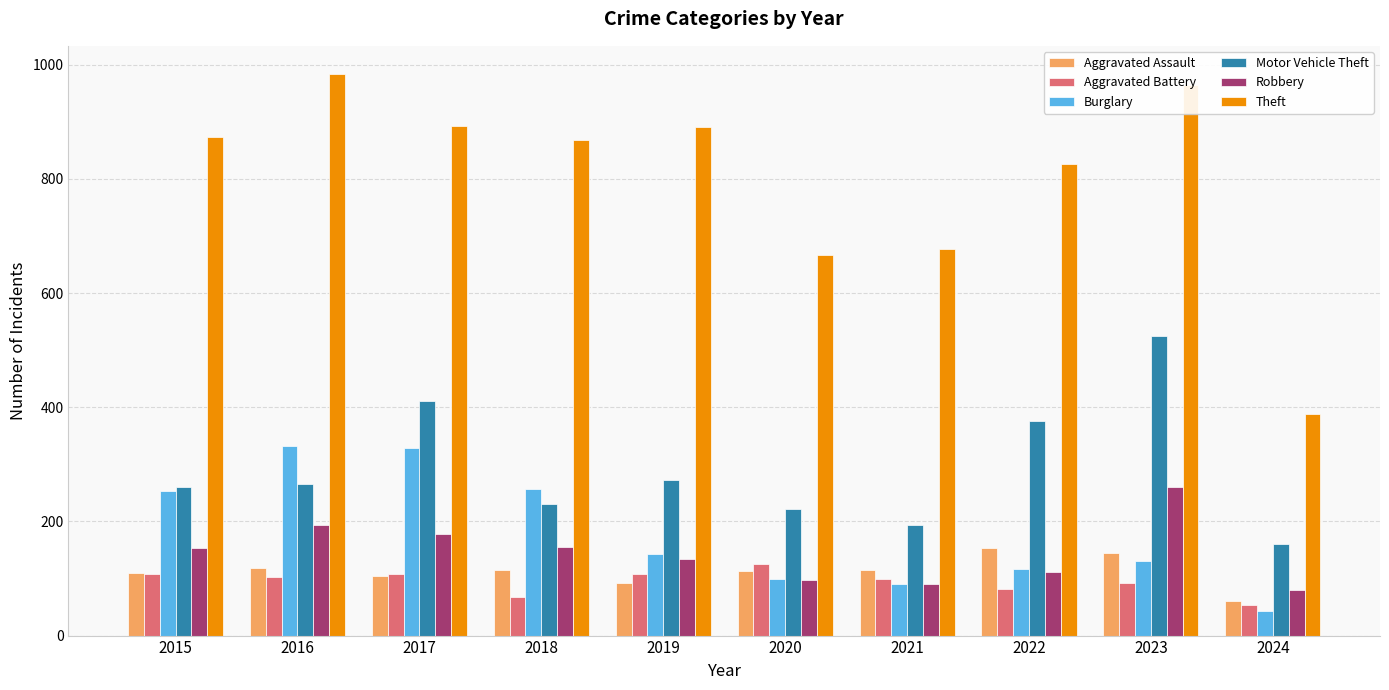

Which series has the widest spread of values?

Theft